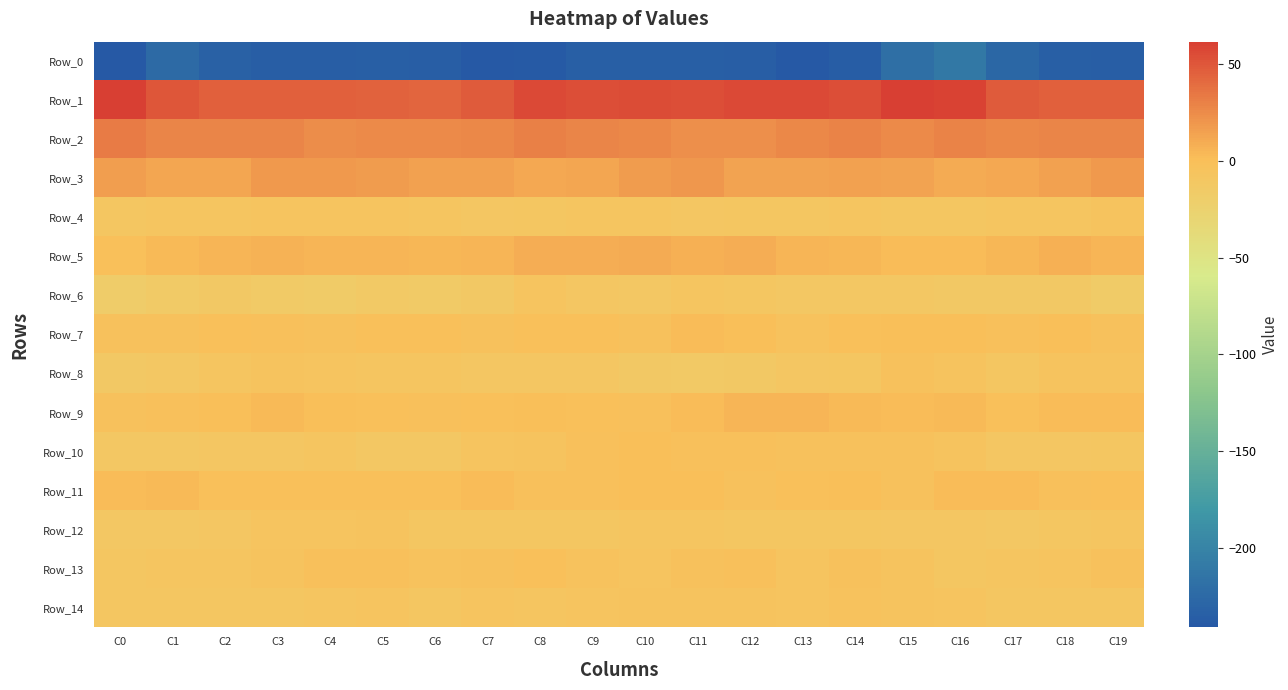

Which has a higher value, C10 or C11?

C10